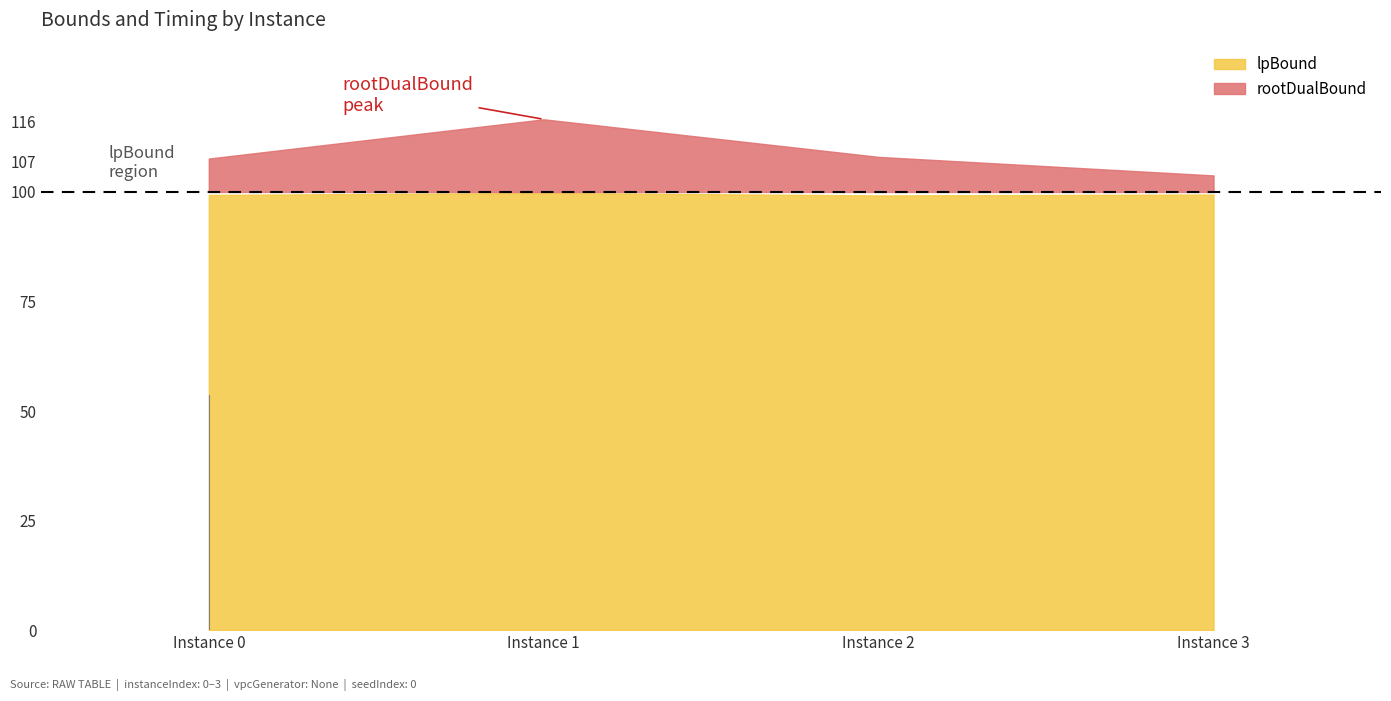

Which series has the largest total across all categories?

rootDualBound